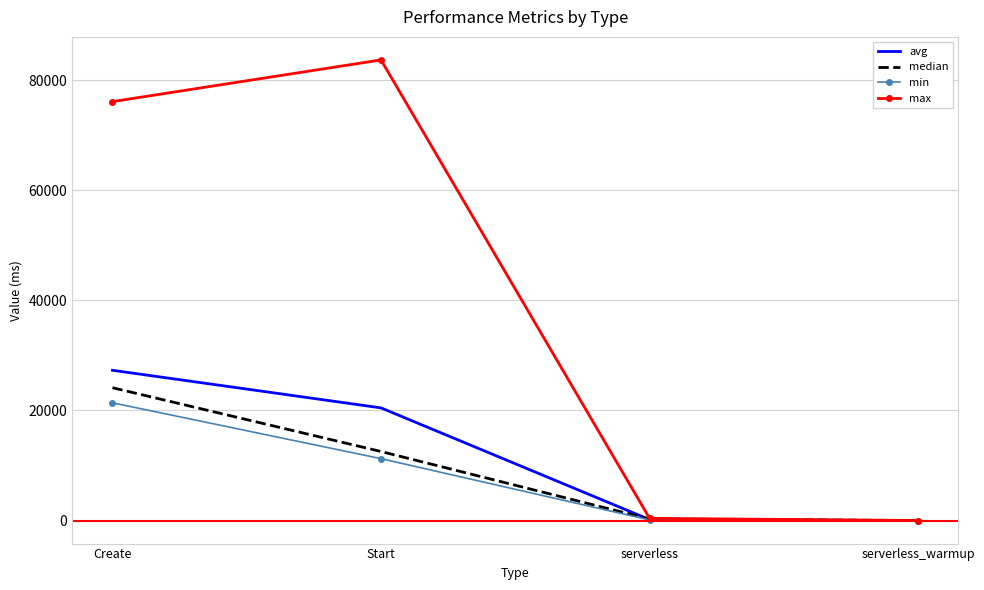

What is the average value of the median series?

9240.8